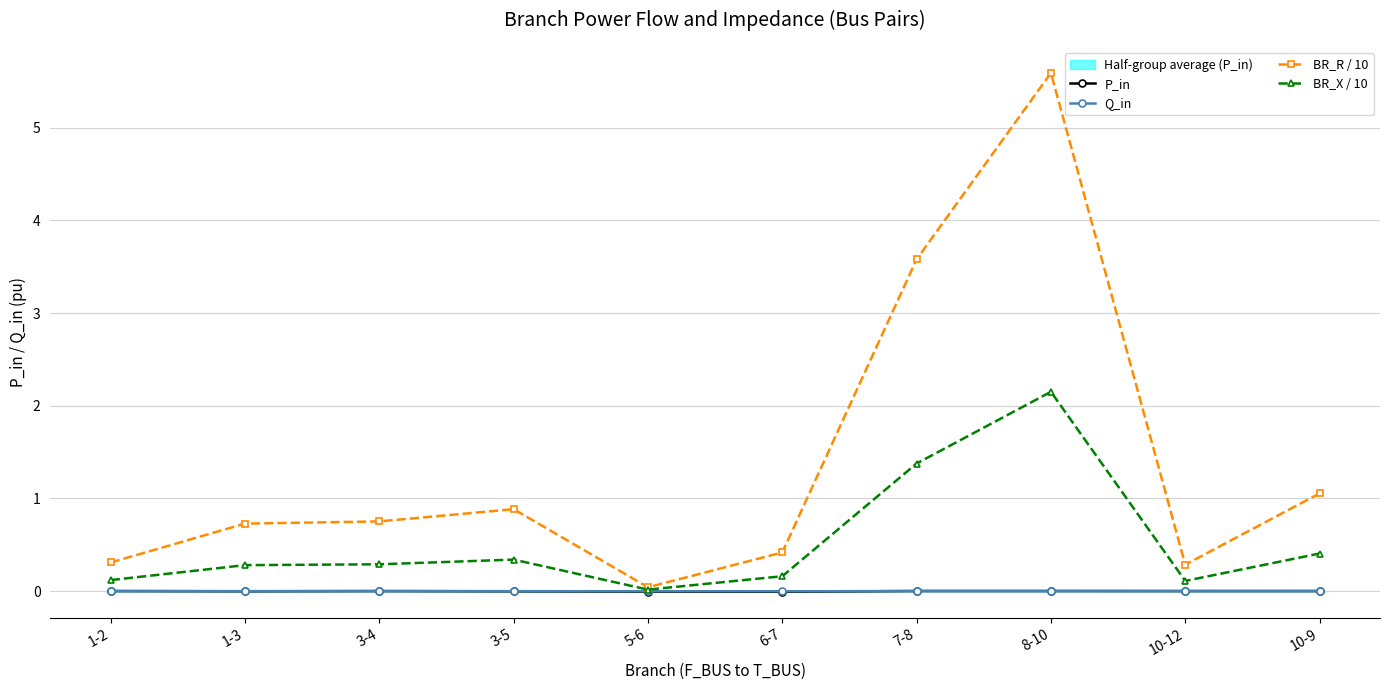

Which category has the lowest value in the BR_X / 10 series?

5-6